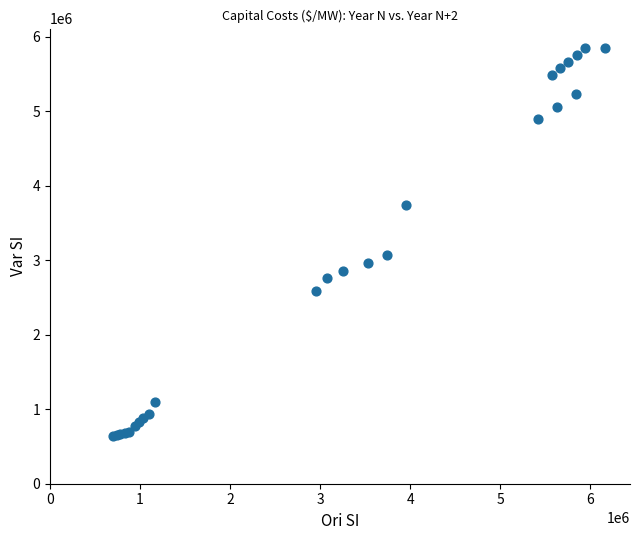

What Y value in the scatter plot is closest to 3246872?

3074340